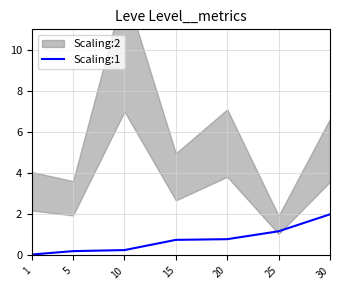

List the labels in order of value, largest first.

30, 25, 20, 15, 10, 5, 1